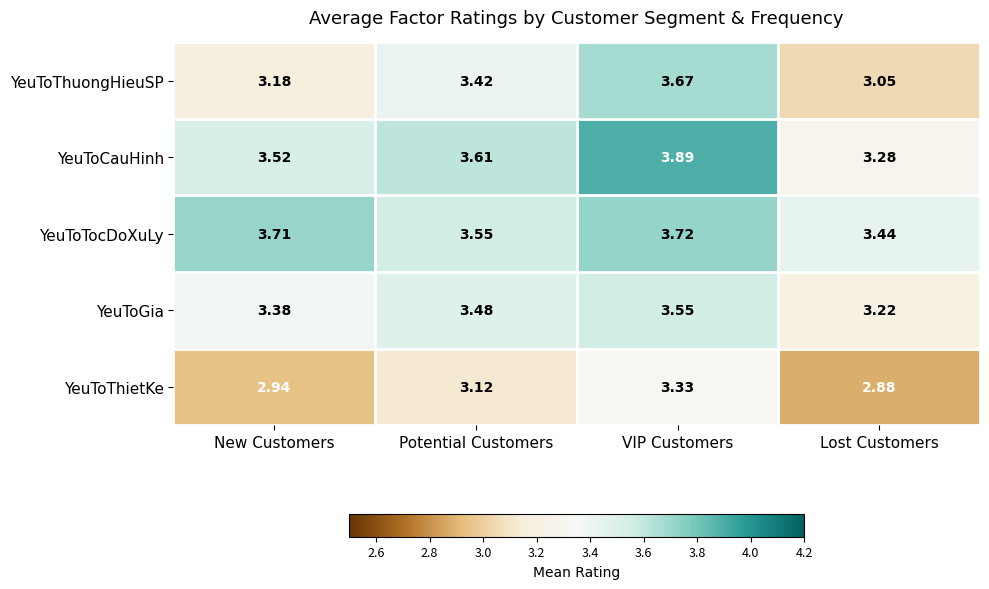

Which series has the widest spread of values?

YeuToThuongHieuSP